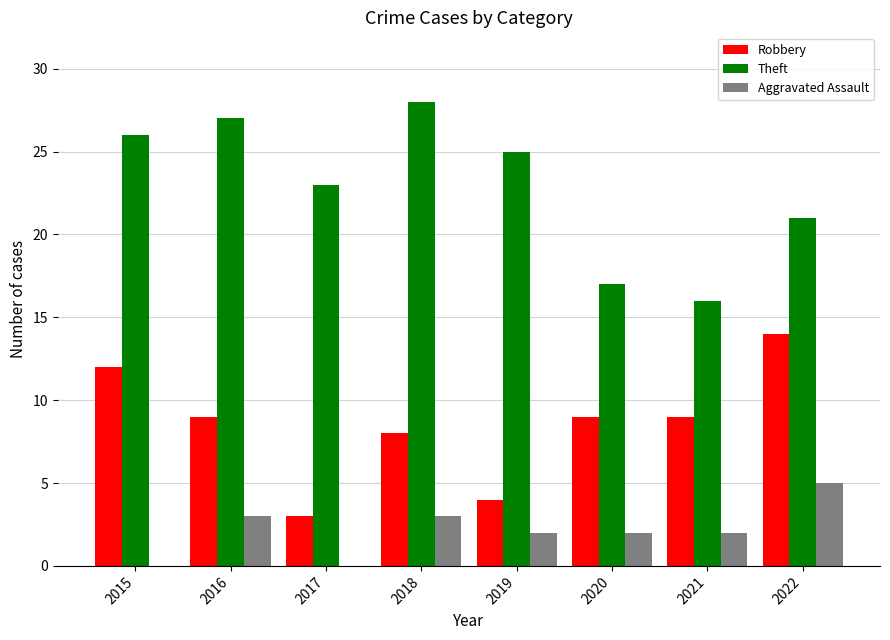

Where does the Robbery series first go above 9?

2015